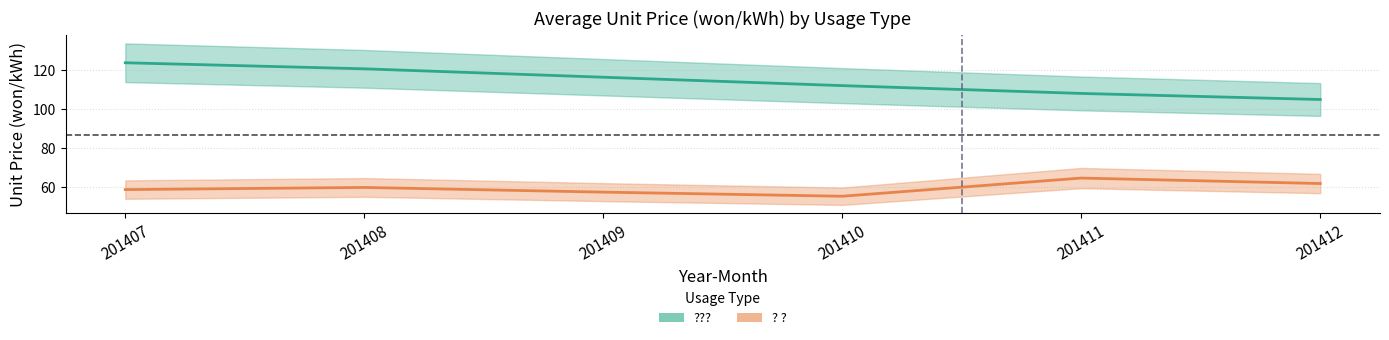

Where is ??? nearest to the value 114?

201410